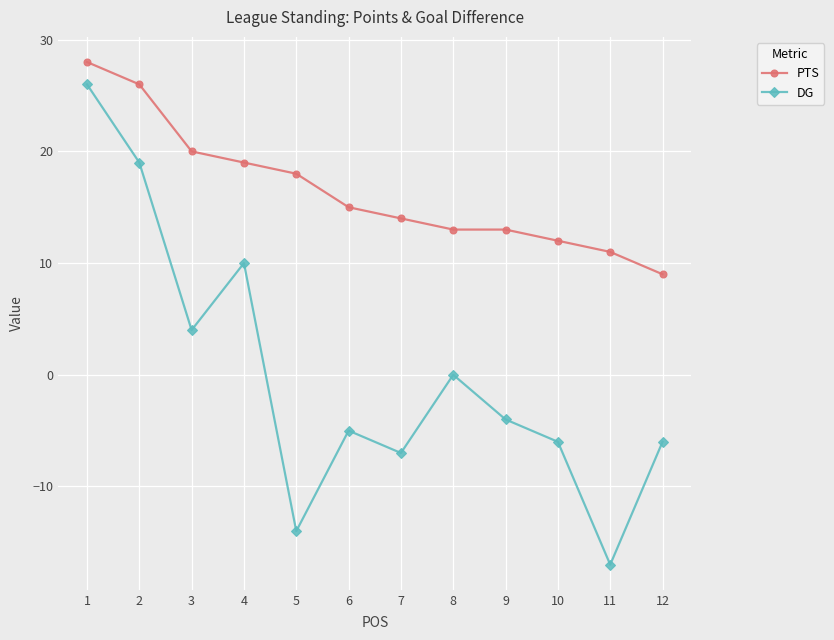

Which category has the lowest value across all series?

11